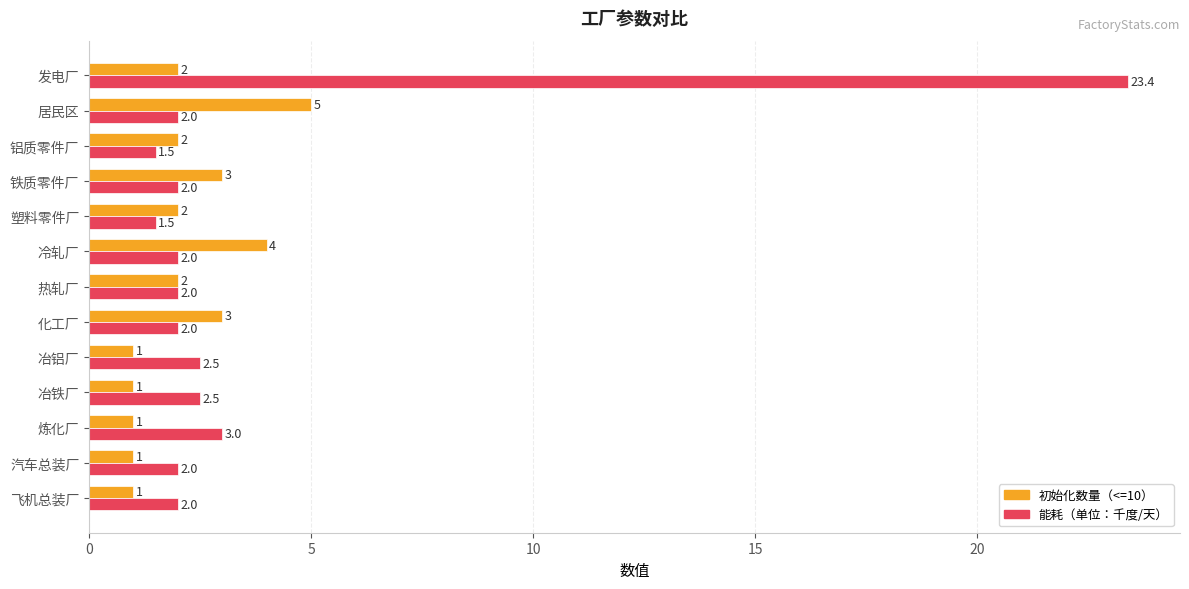

Is it true that 初始化数量（<=10） equals 2.0 at 发电厂?

True